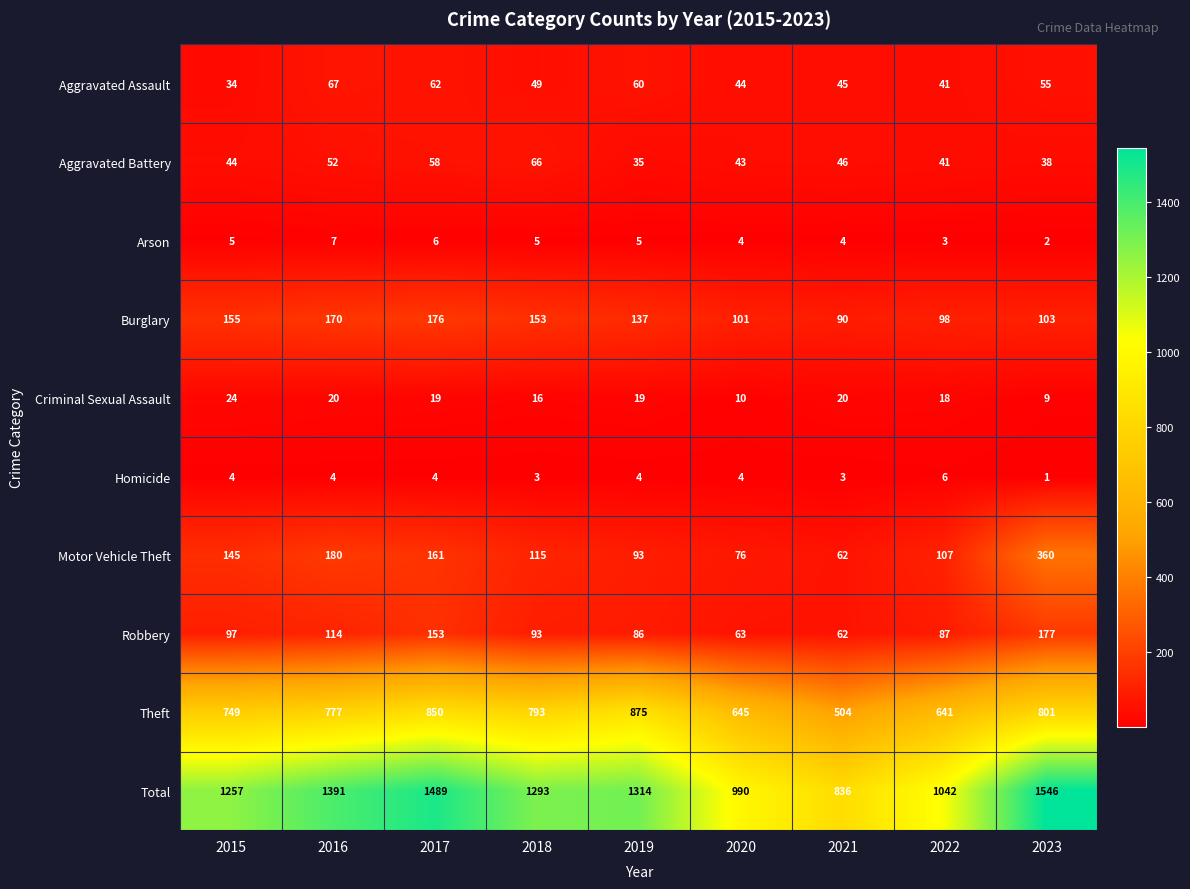

Which series changed the most between 2016 and 2020?

Total